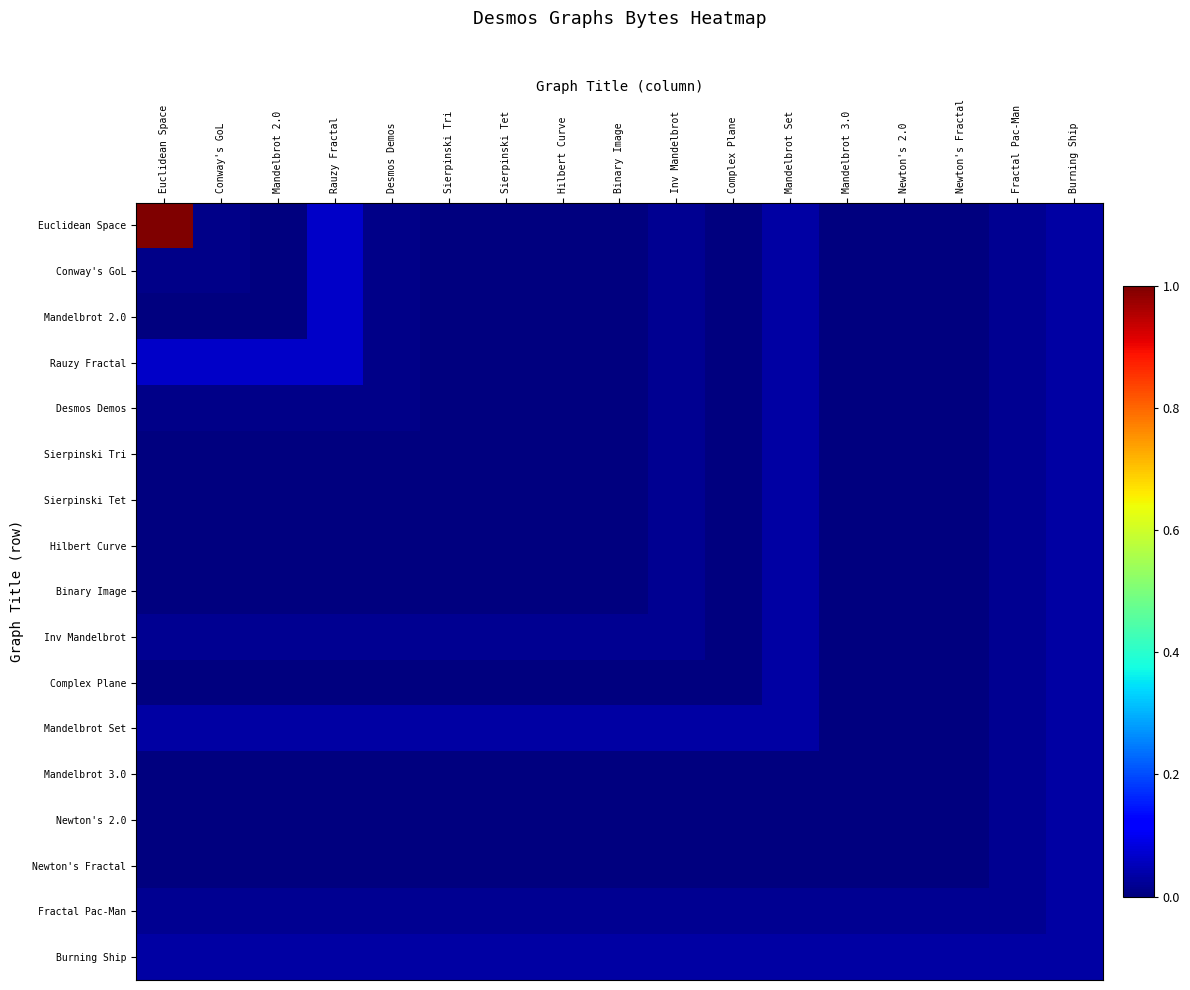

Which series has the largest total across all categories?

Euclidean Space